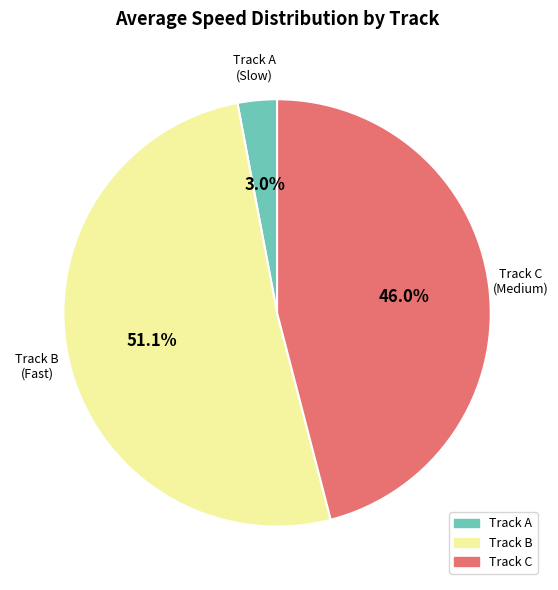

What is the largest slice in the pie chart?

Track B